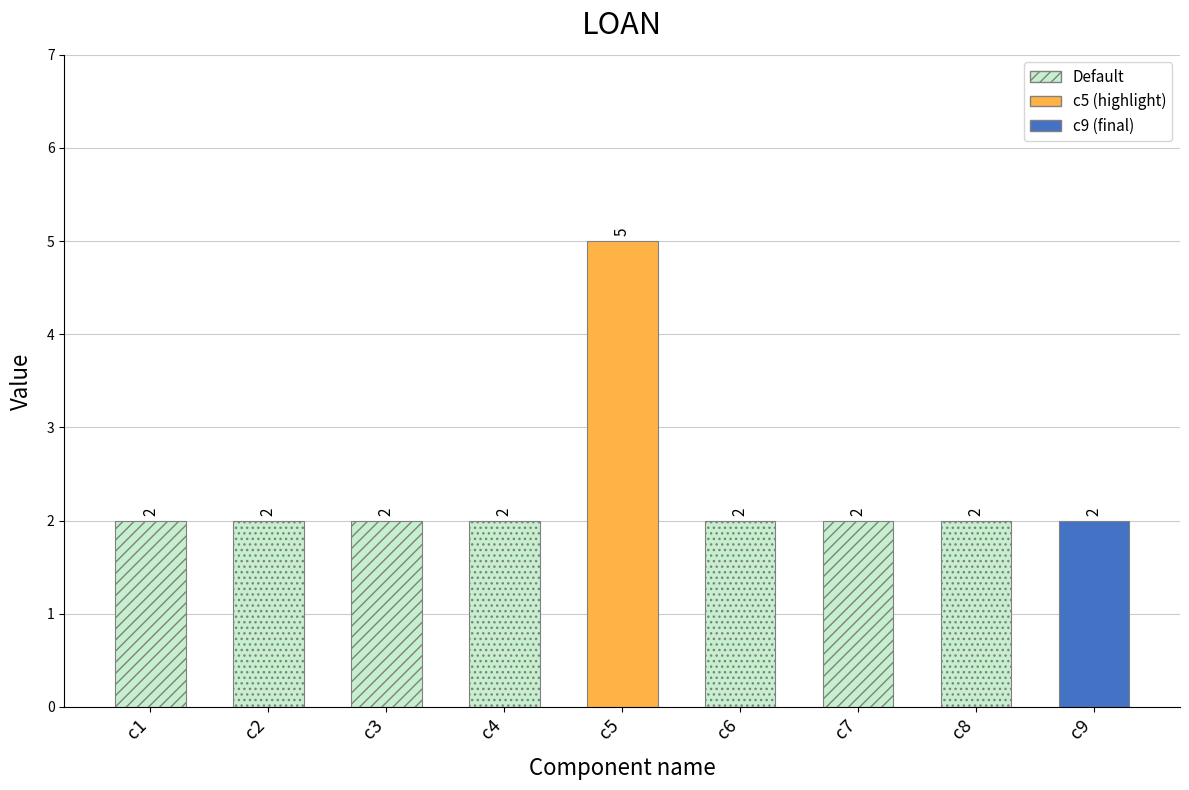

What is the sum of all values?

21